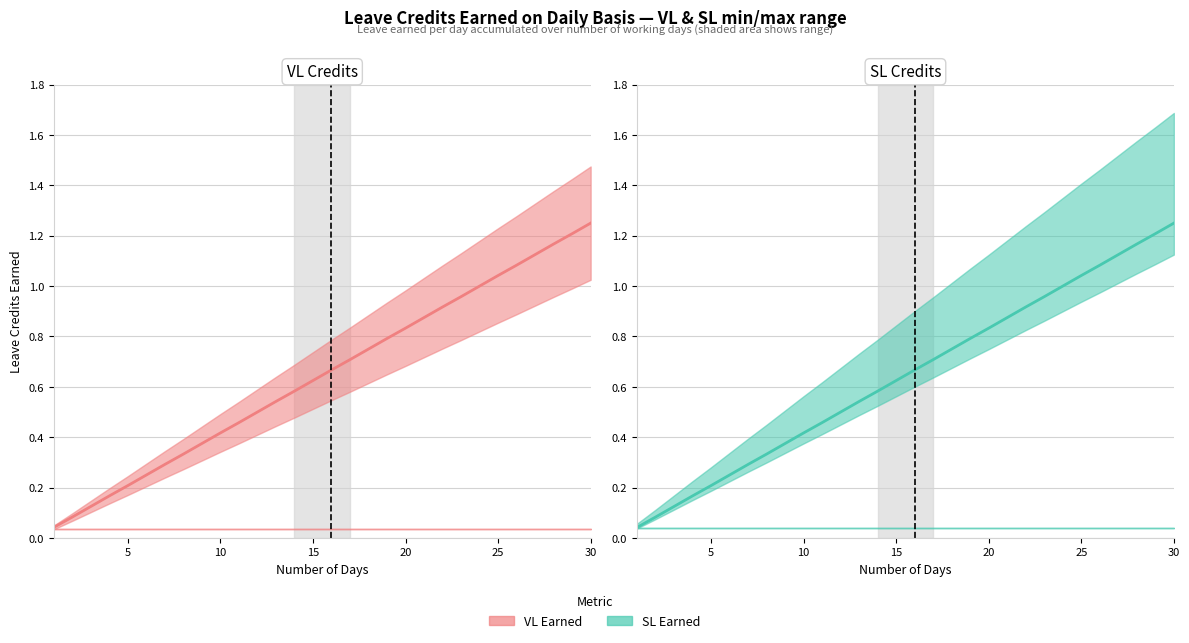

What is the value of the SL Earned point at the 17th from the left?

0.7